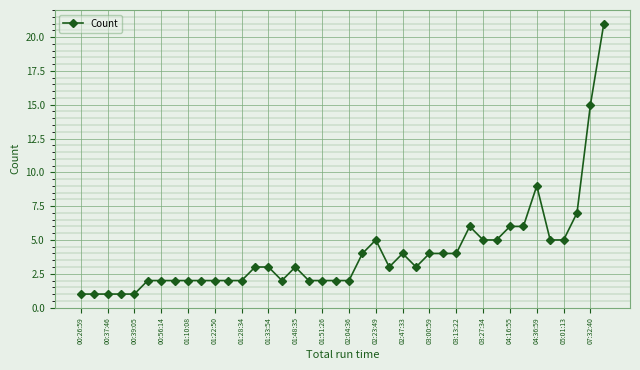

What is the greatest value displayed?

21